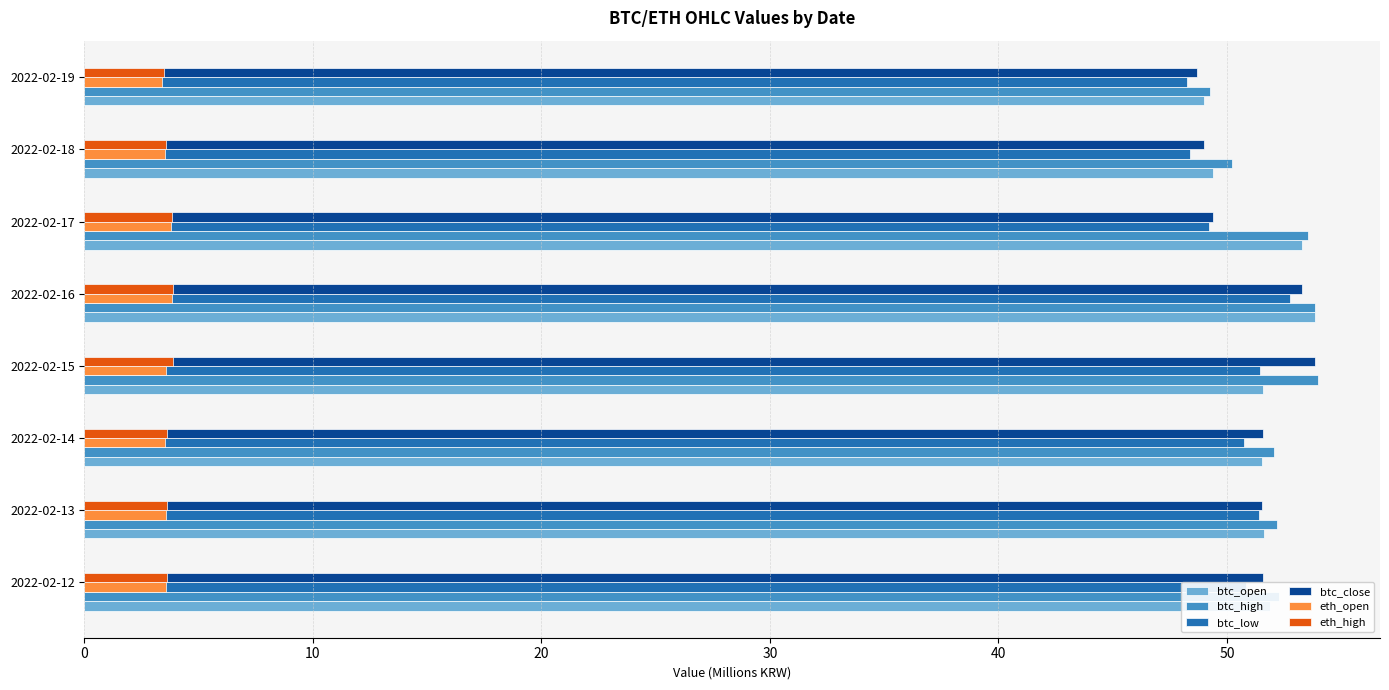

What is the average value of the eth_high series?

3.7